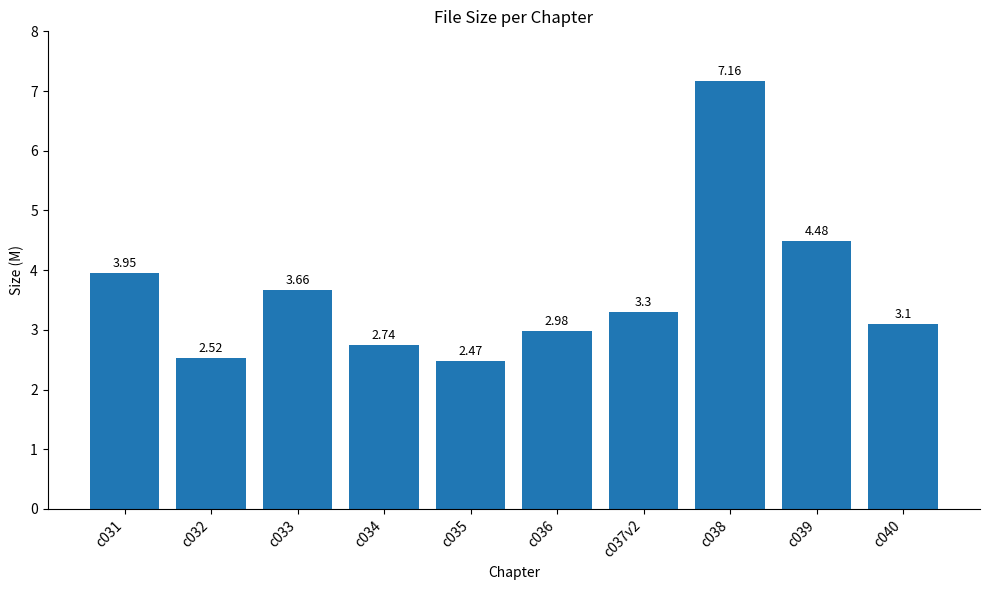

What is the label of the 10th bar from the right?

c031